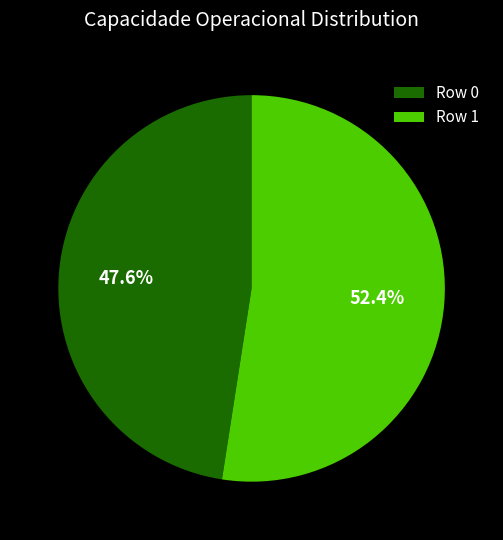

What percentage is NOT represented by Row 0?

52.4%